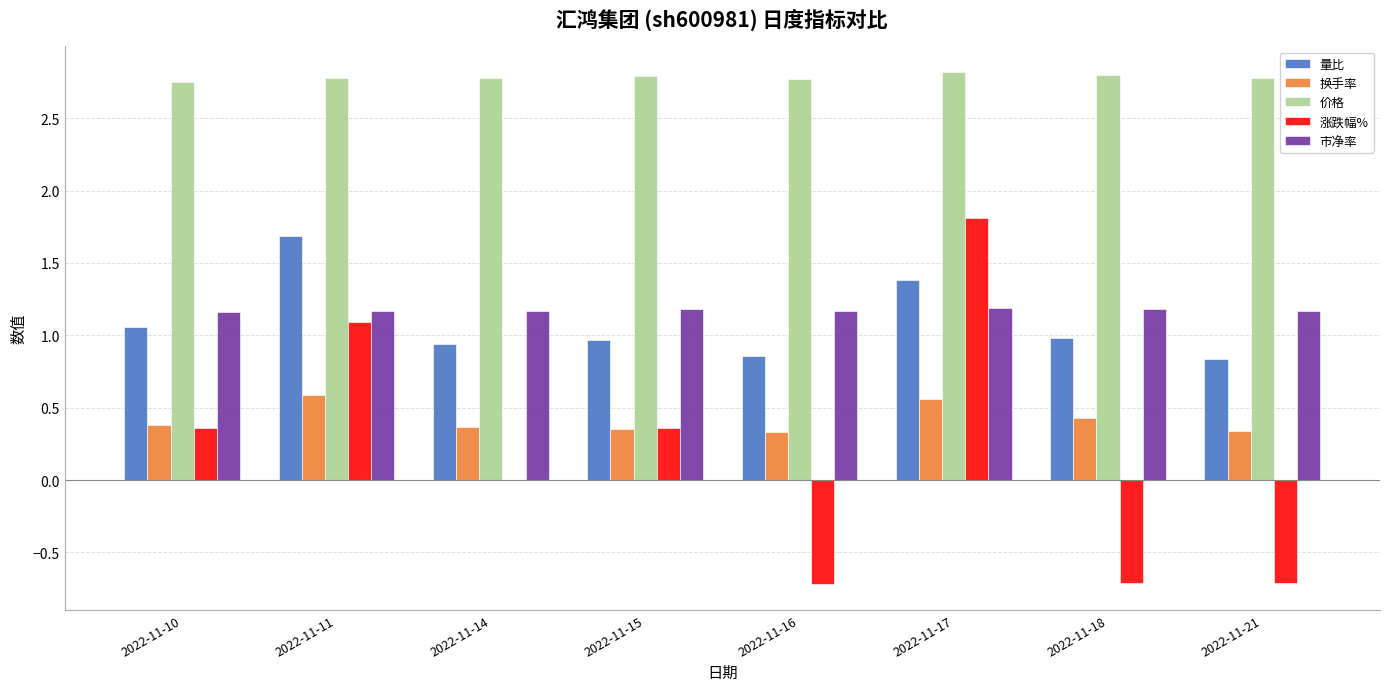

What is the highest value of the 涨跌幅% series?

1.8